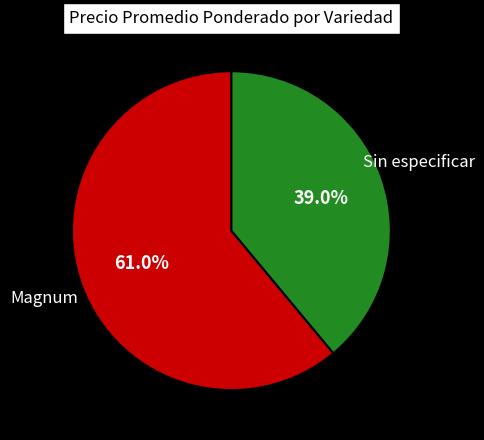

Does any single category account for the majority?

Yes